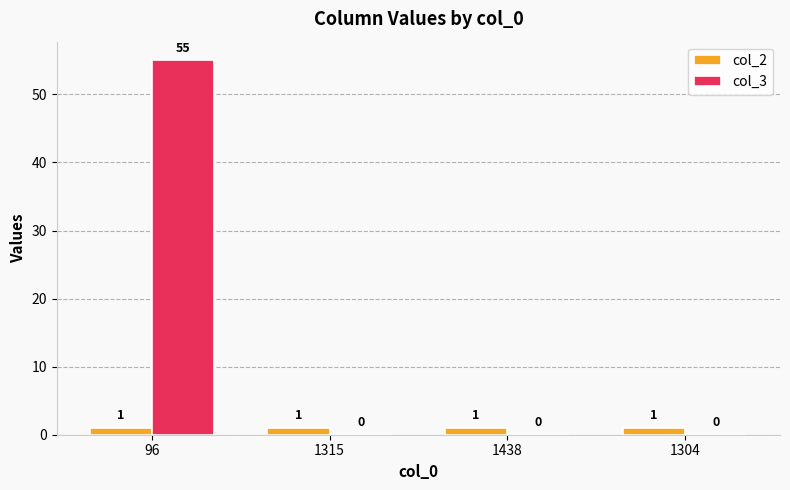

Is it true that col_3 equals 81 at 96?

False